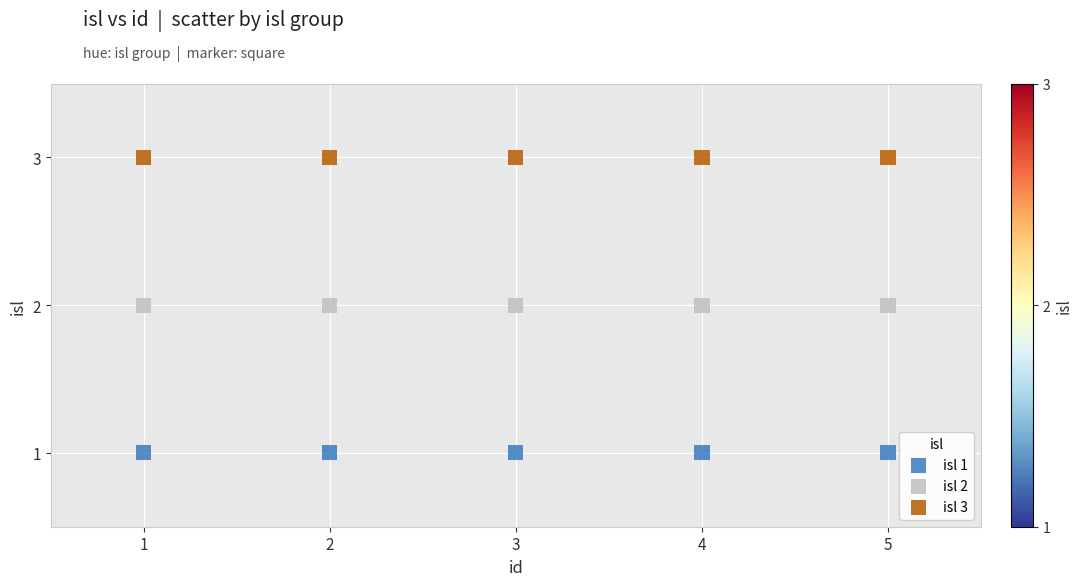

Which series contains the highest Y value?

isl 3